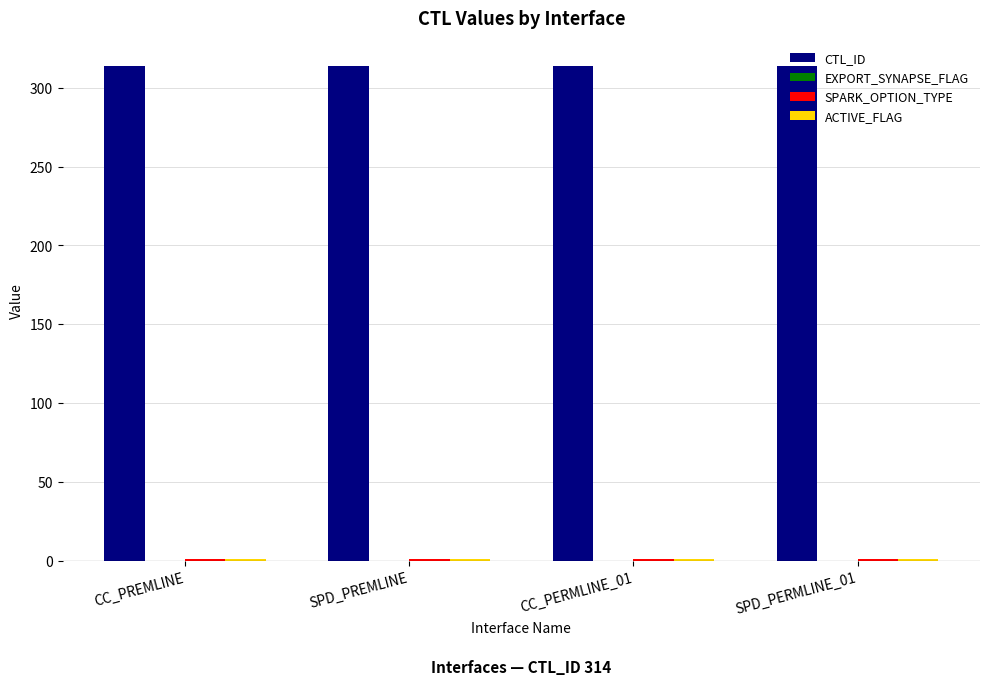

True or false: CTL_ID has a value of 314 at SPD_PERMLINE_01.

True